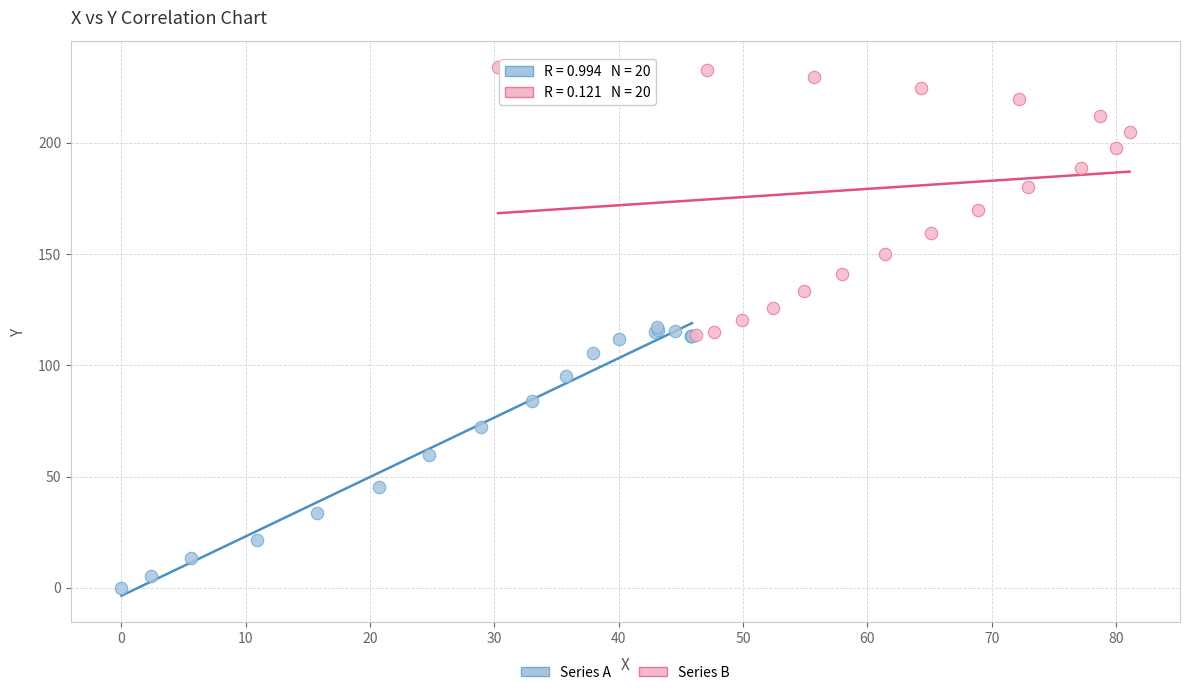

Which series has the widest spread of Y values?

Series B